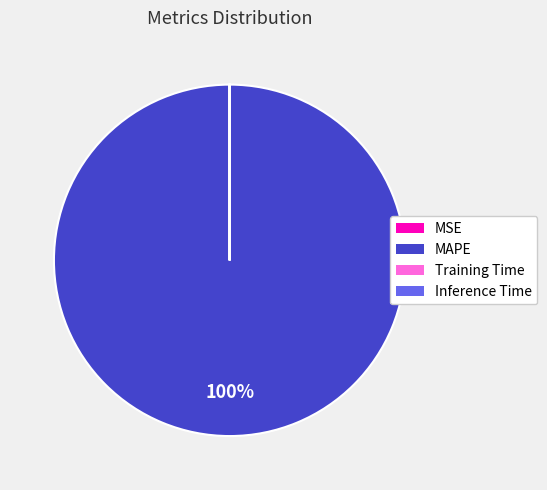

True or false: MAPE accounts for 100% of the total.

True